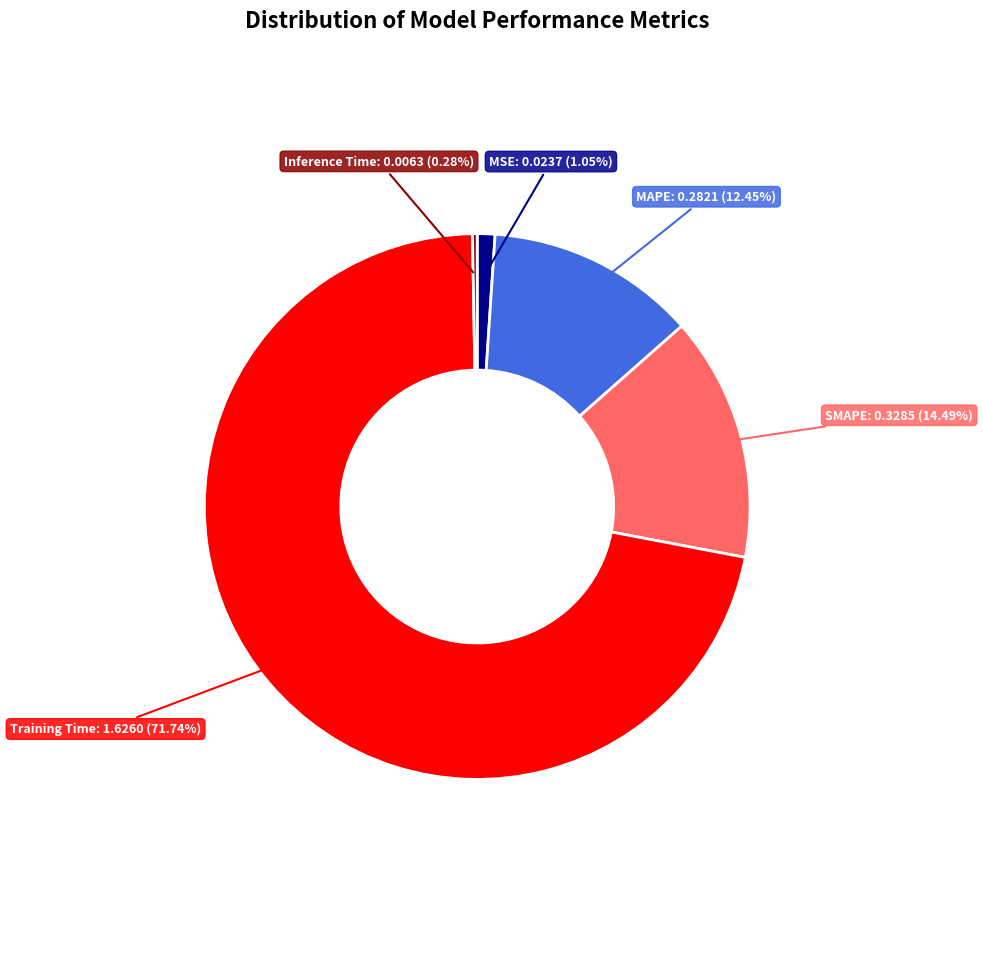

Is there any slice that represents more than half of the pie?

Yes